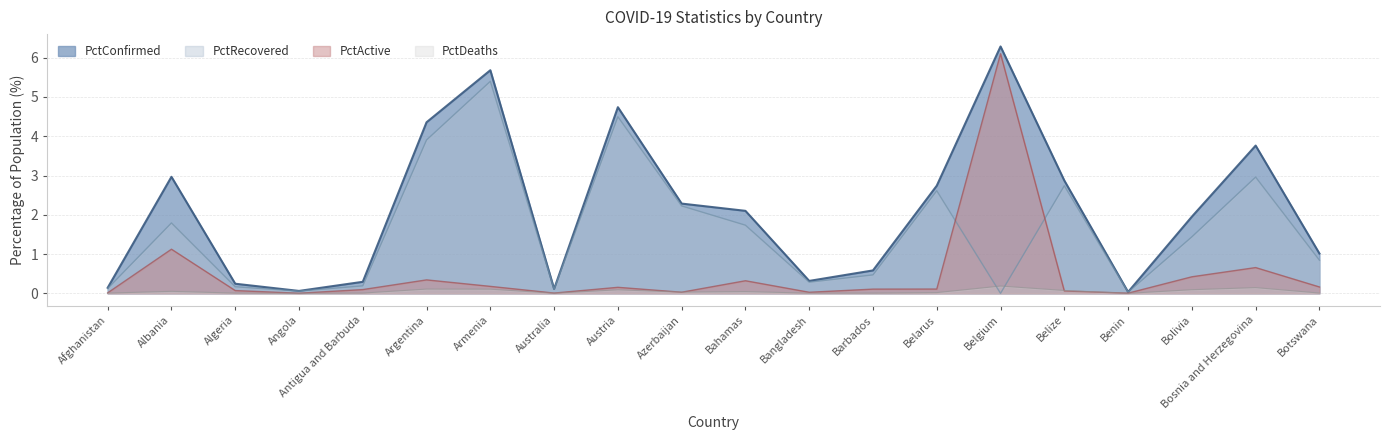

Where is PctRecovered nearest to the value 2?

Albania